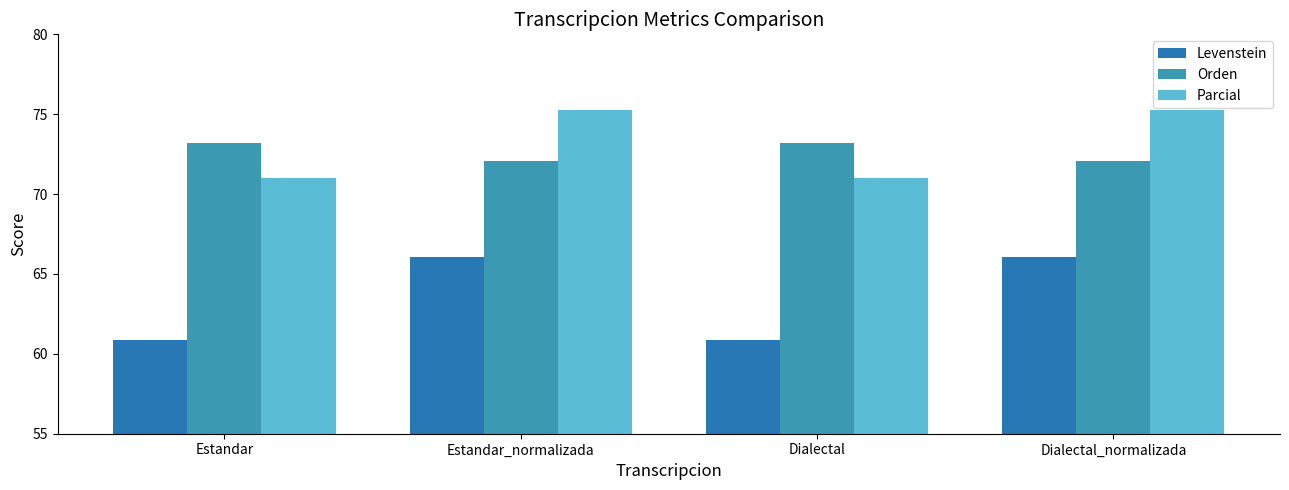

Reading left to right, transcribe all the data shown in this chart.

Levenstein: Estandar=60.8	Estandar_normalizada=66.1	Dialectal=60.8	Dialectal_normalizada=66.1
Orden: Estandar=73.2	Estandar_normalizada=72.1	Dialectal=73.2	Dialectal_normalizada=72.1
Parcial: Estandar=71.0	Estandar_normalizada=75.3	Dialectal=71.0	Dialectal_normalizada=75.3